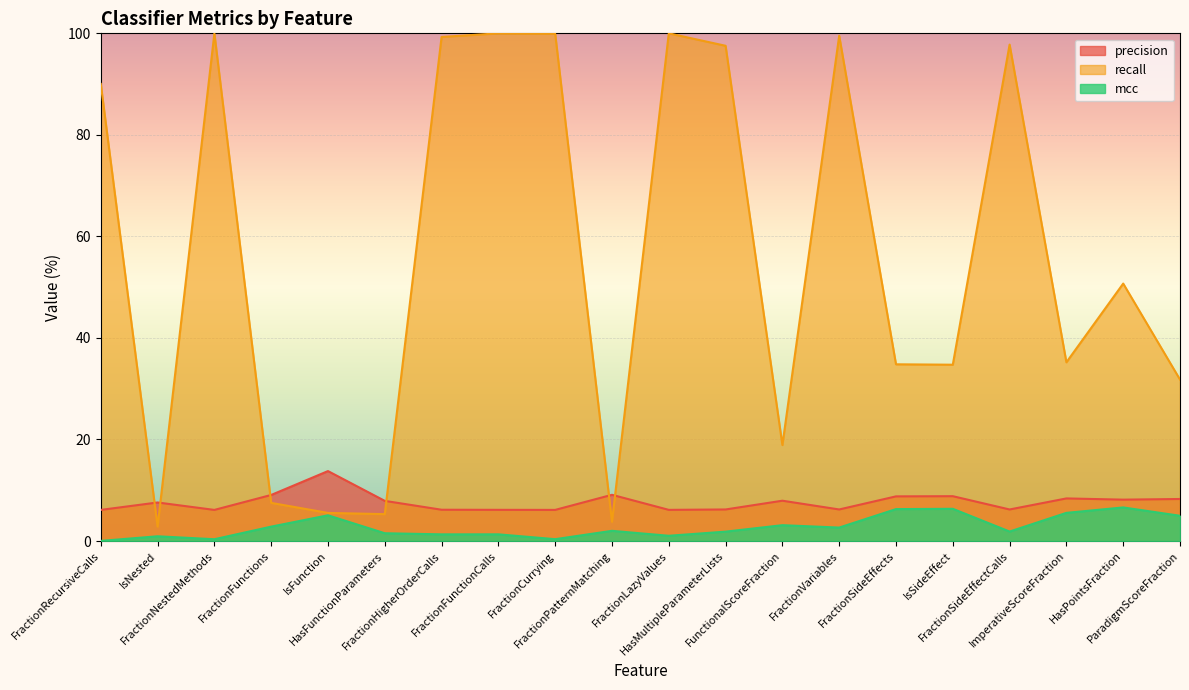

In mcc, how many points are higher than both neighbors (excluding endpoints)?

7